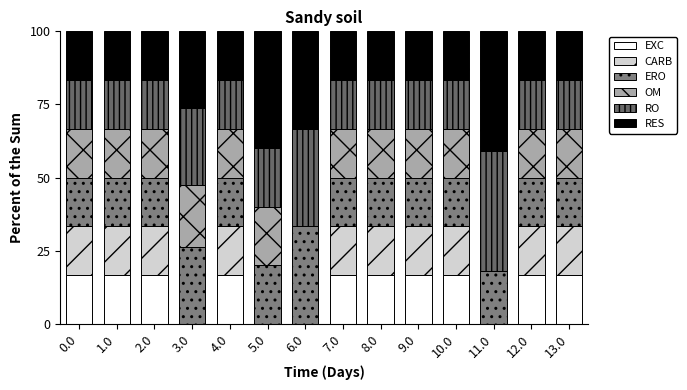

How many series are shown in this chart?

6